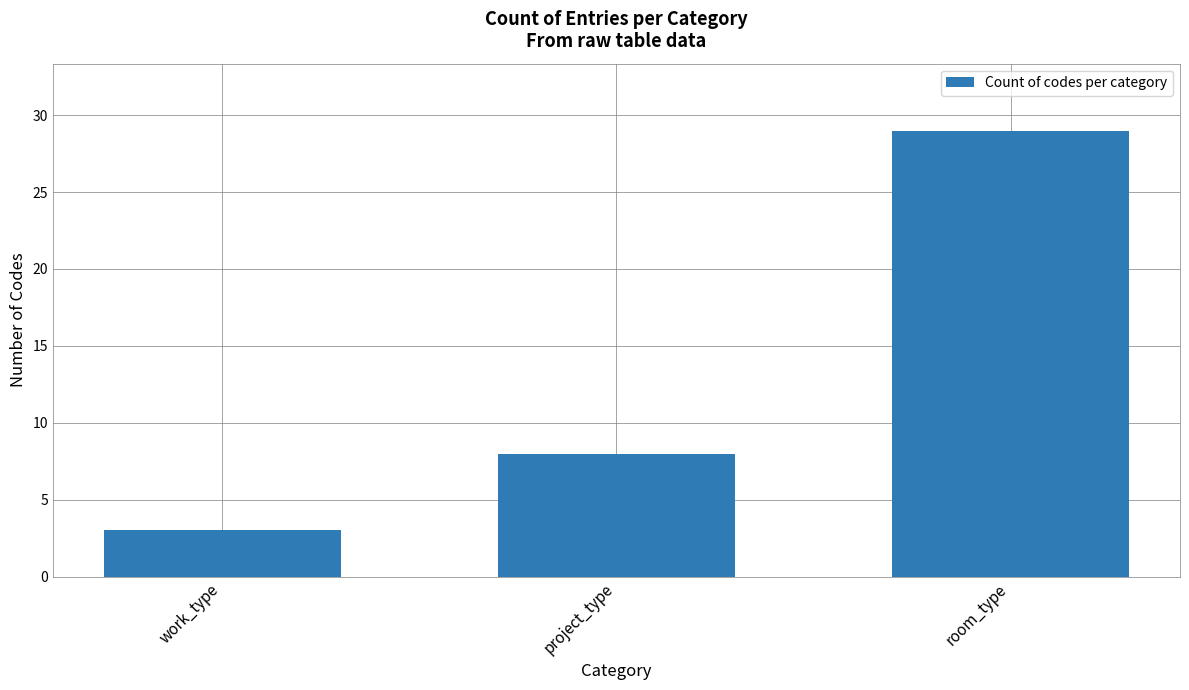

List the labels in order of value, largest first.

room_type, project_type, work_type